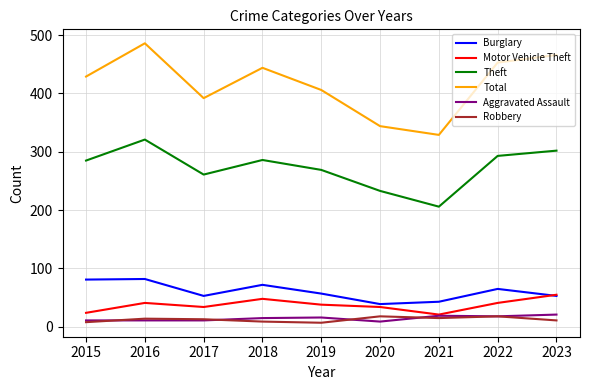

How many distinct data groups are displayed?

6